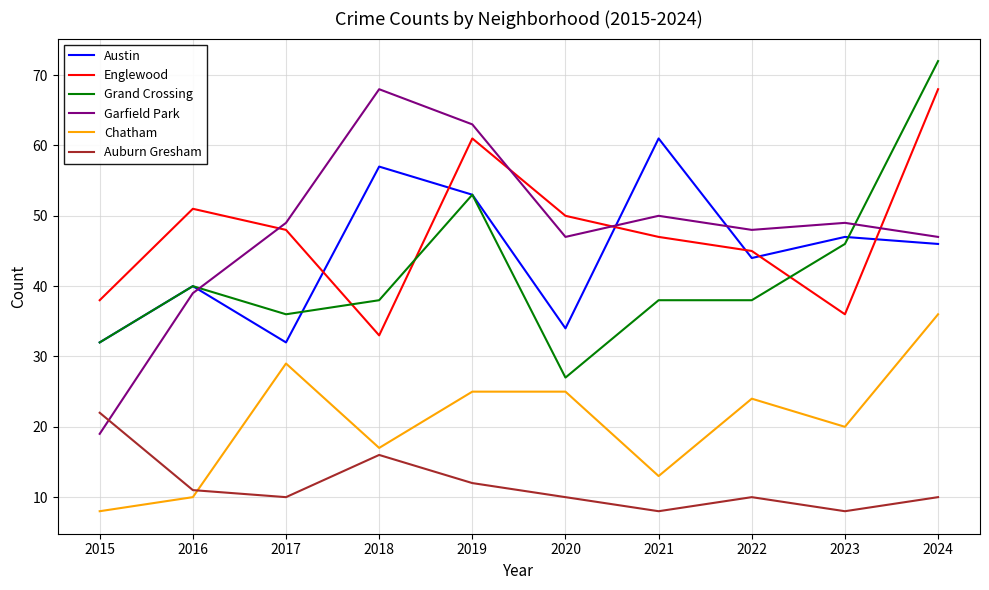

How many series are shown in this chart?

6